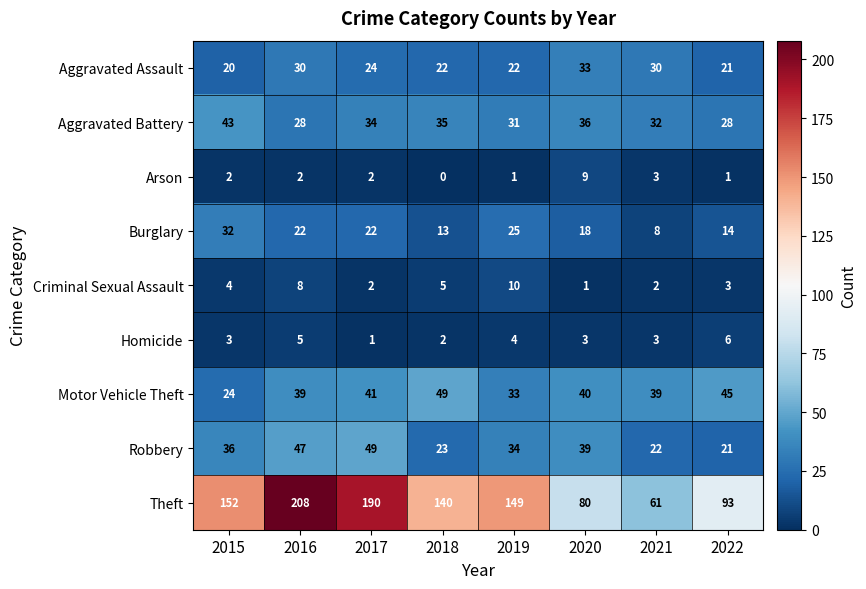

Which category has the lowest value across all series?

2018